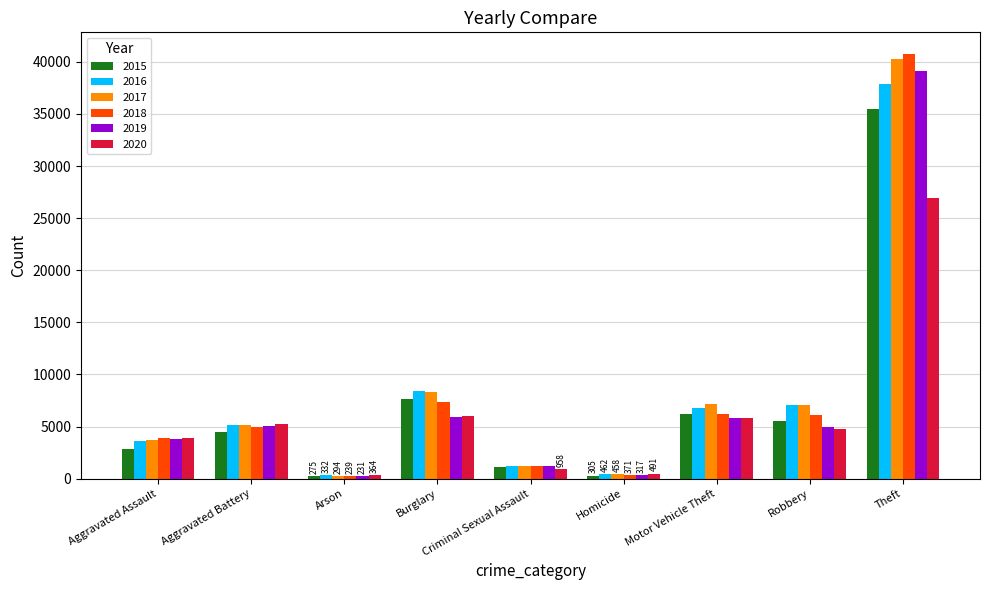

Is the value of 2015 at Motor Vehicle Theft greater than the value of 2020 at Homicide?

Yes